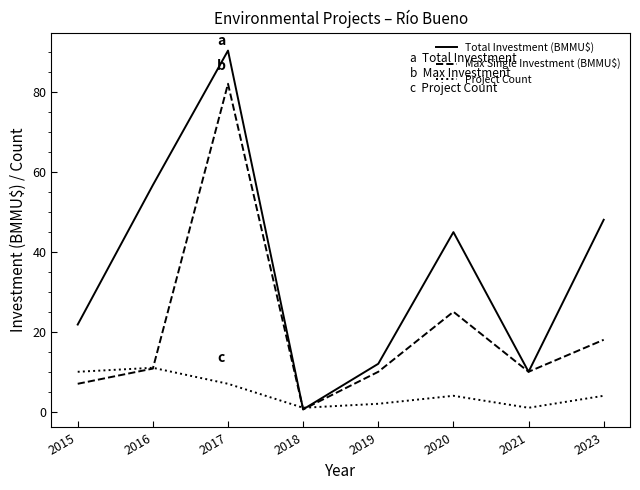

True or false: Total Investment (BMMU$) has more than 1 interior local peaks.

True